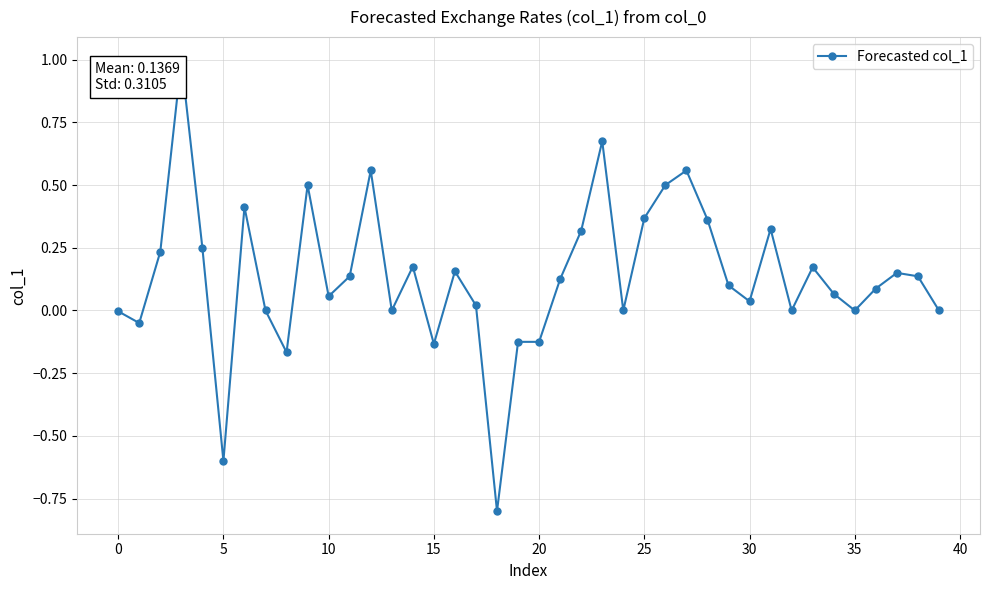

How many lines are shown in the chart?

1